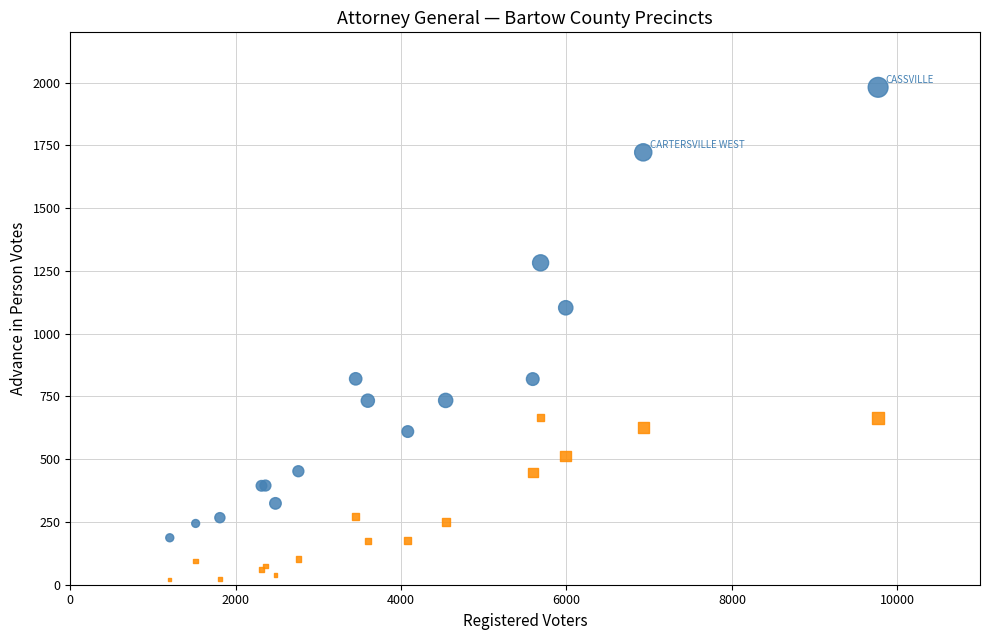

Which series contains the lowest Y value?

CHARLIE BAILEY (DEM)